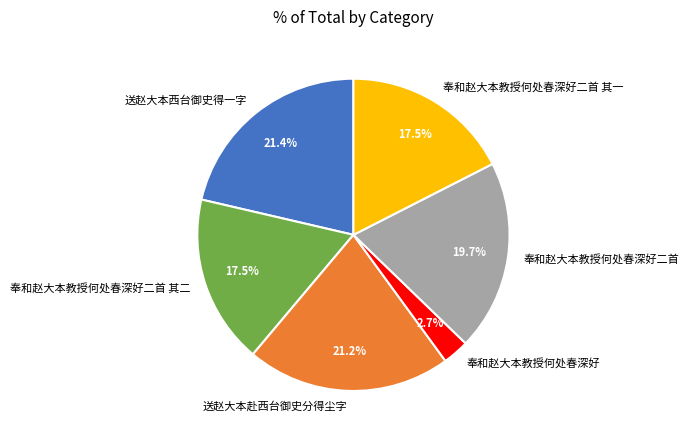

Which has a higher value, 送赵大本西台御史得一字 or 奉和赵大本教授何处春深好二首 其一?

送赵大本西台御史得一字